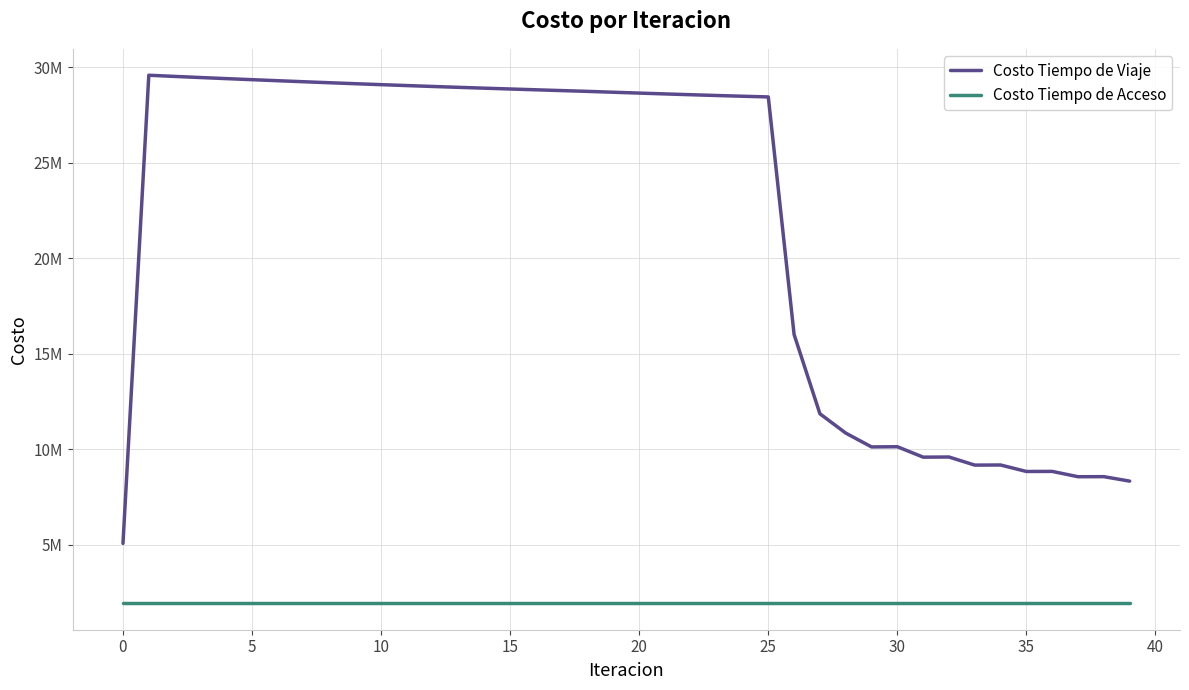

Does the chart have visible grid lines?

Yes